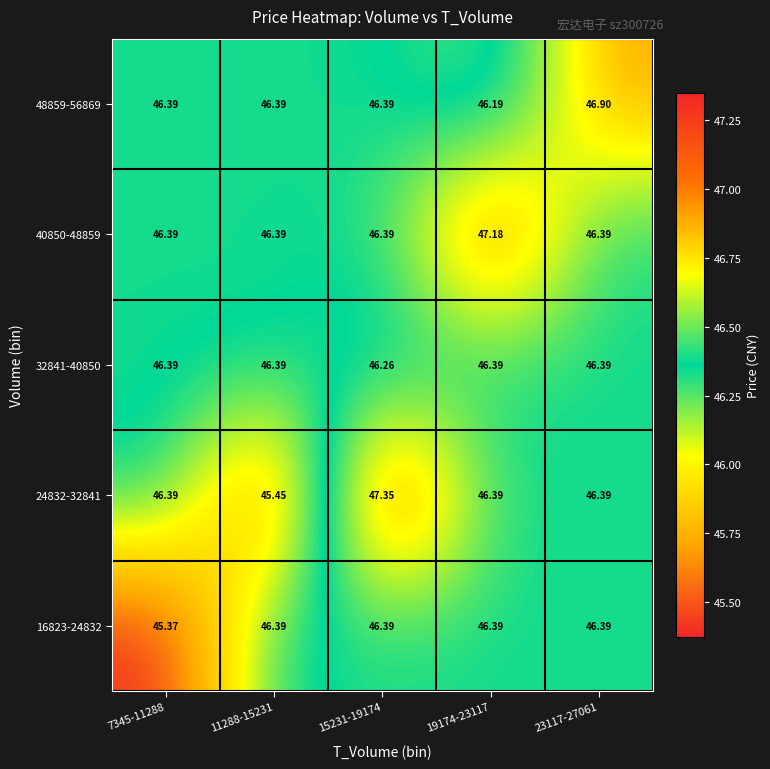

Is the value of 48859-56869 at 15231-19174 greater than the value of 24832-32841 at 11288-15231?

Yes